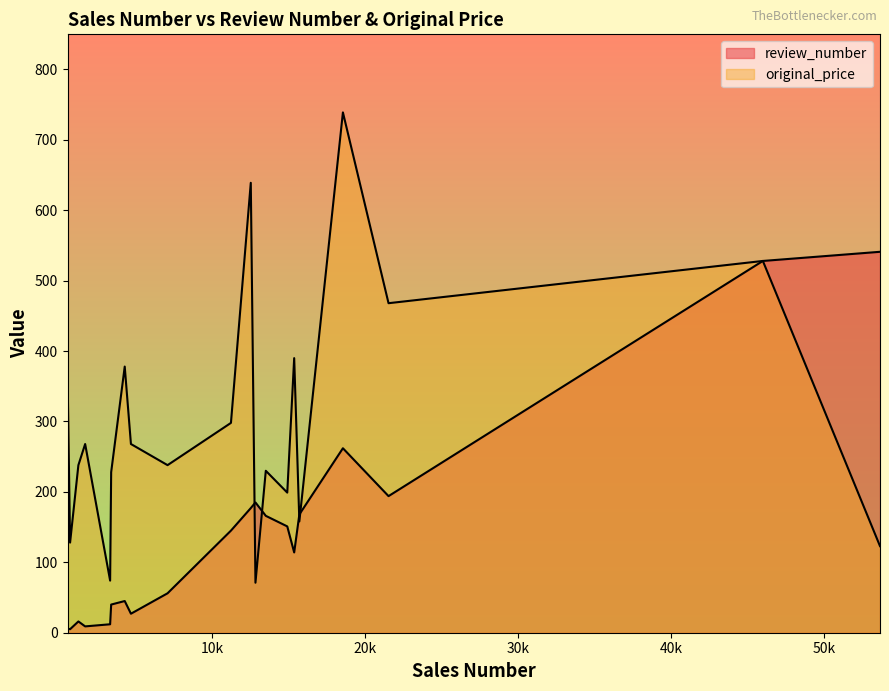

True or false: review_number has a value of 27 at 4672.

True